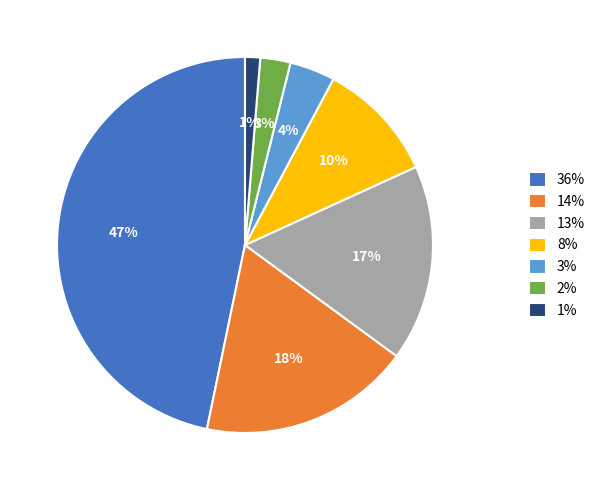

Is the sum of 14% and 3% greater than half?

No